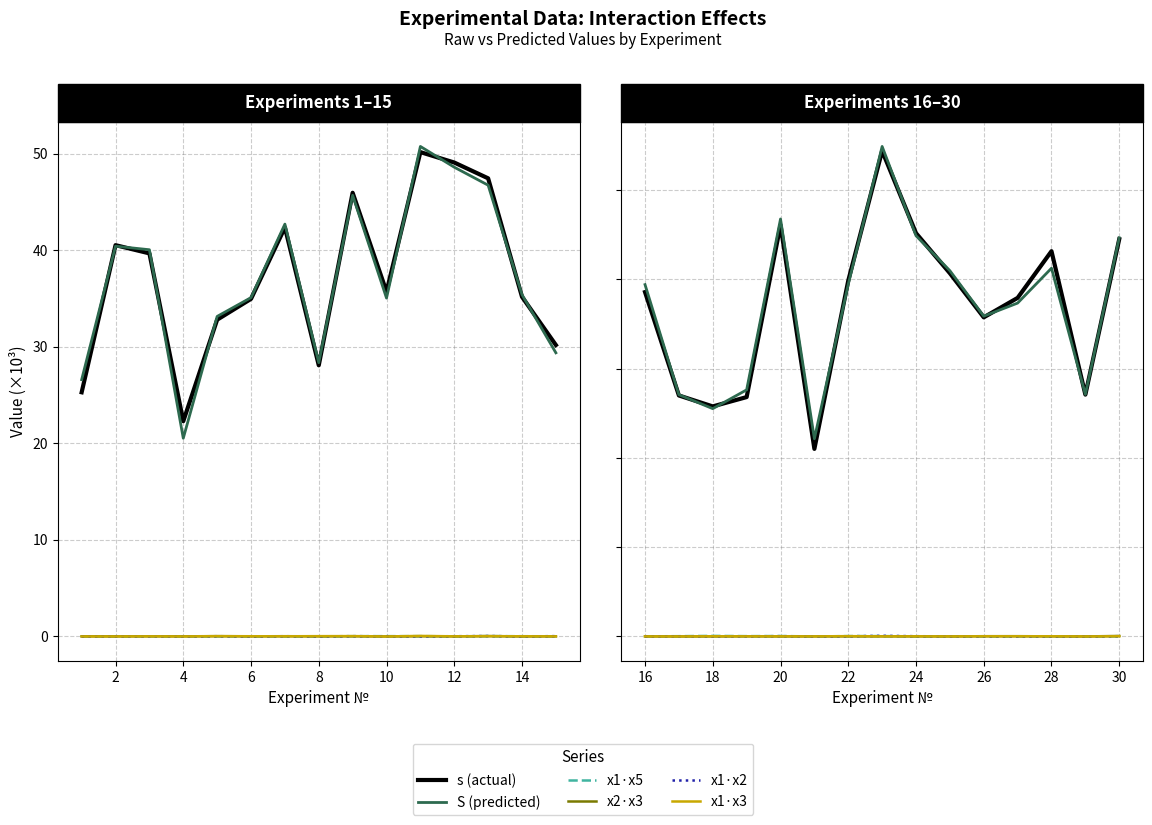

Which series has the largest range (max minus min)?

s (actual)